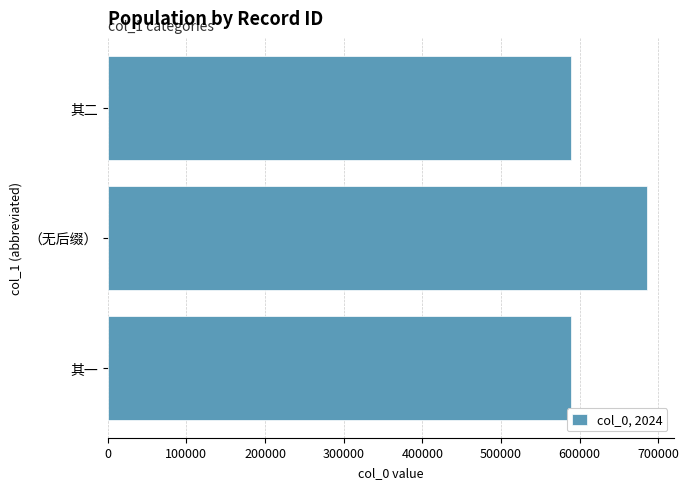

What is the average value?

620628